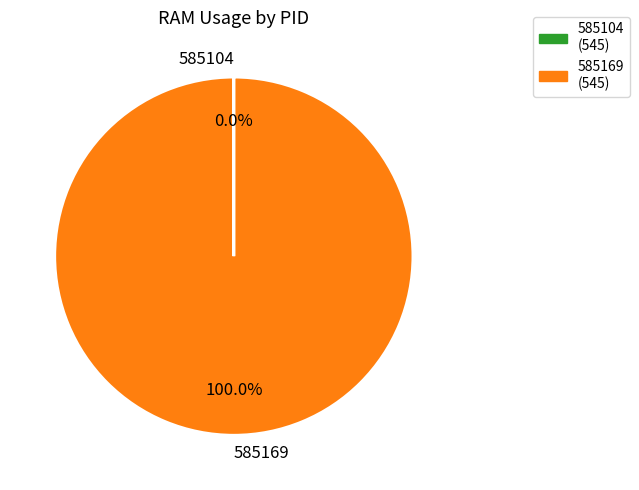

Is there any slice that represents more than half of the pie?

Yes